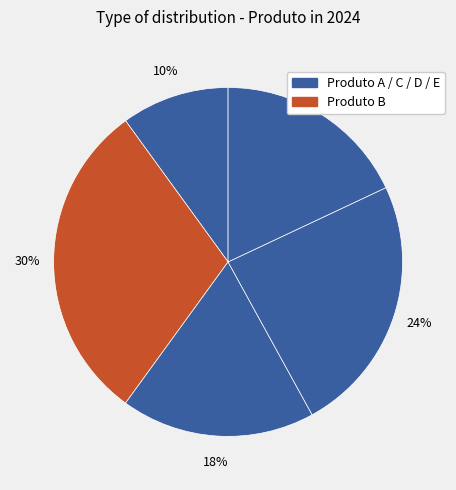

Does any single category account for the majority?

No